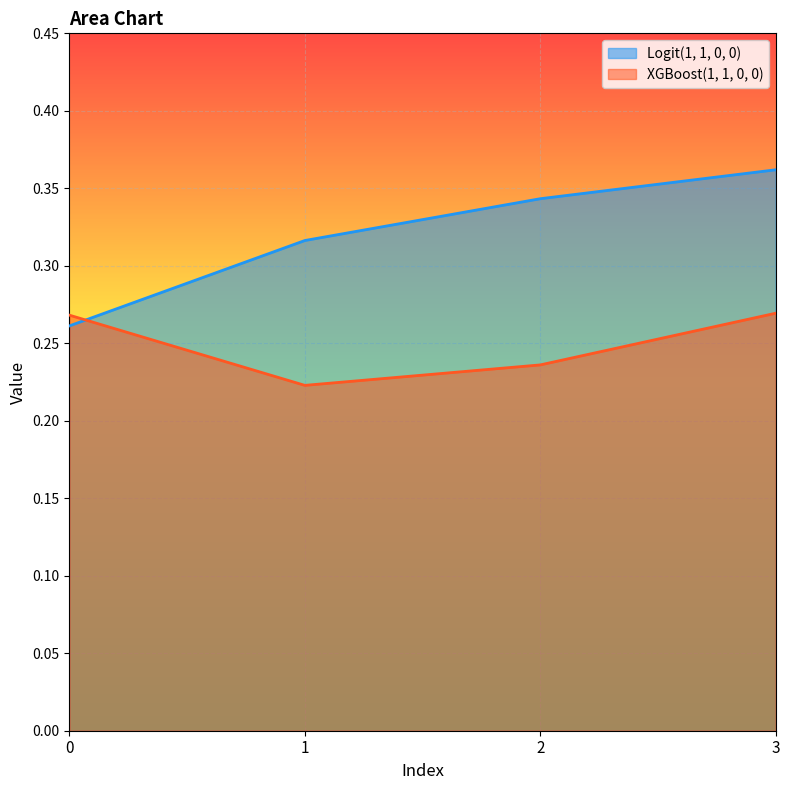

After their last crossing, which series has the higher values: XGBoost(1, 1, 0, 0) or Logit(1, 1, 0, 0)?

Logit(1, 1, 0, 0)